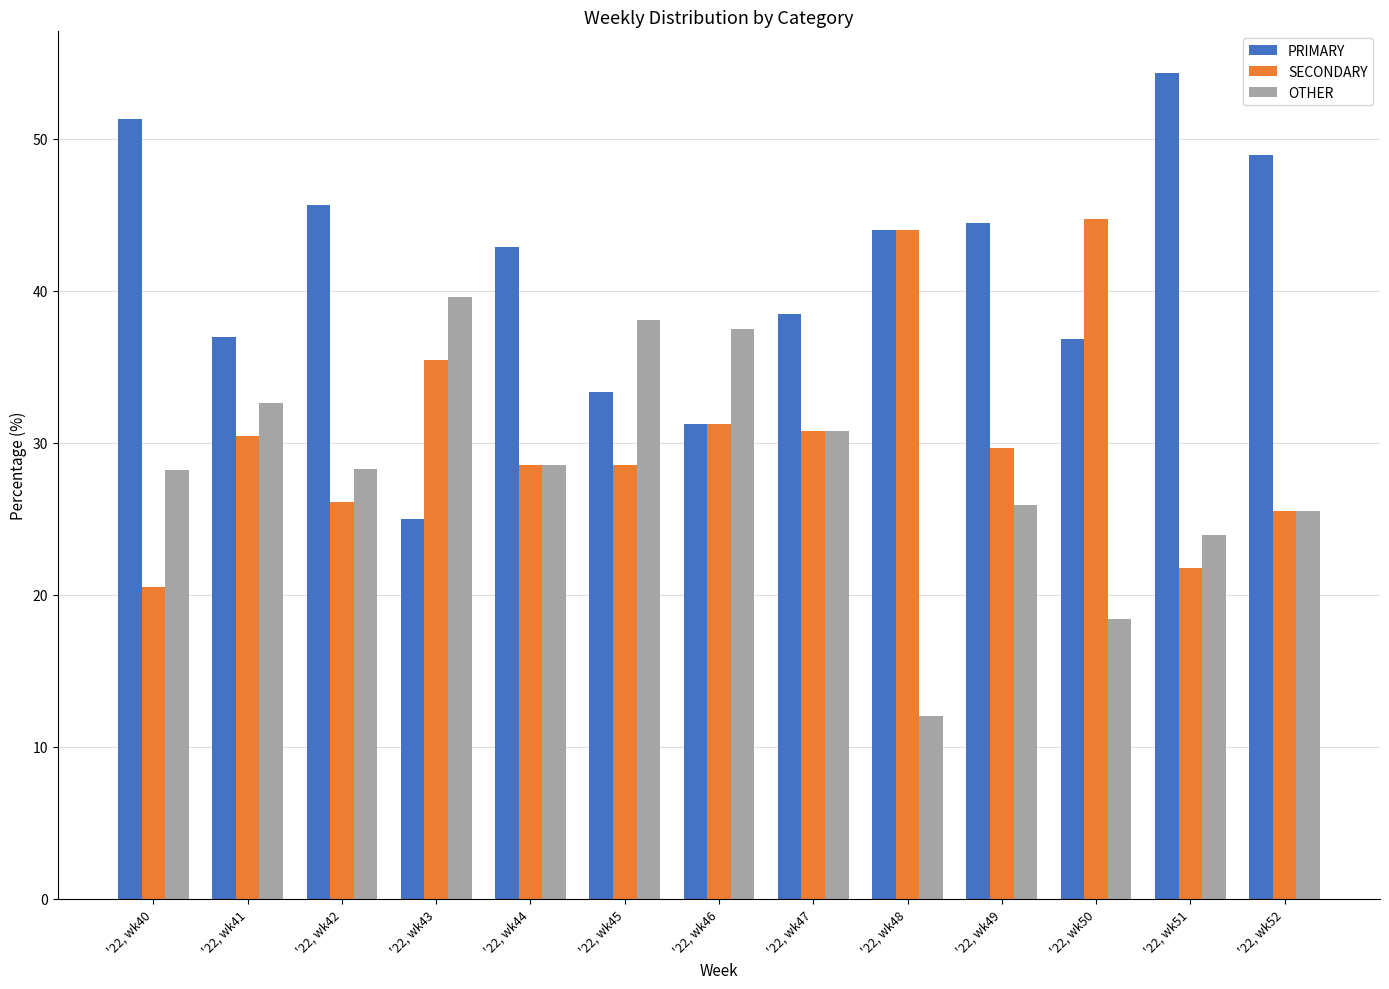

Does the chart contain any negative values?

No